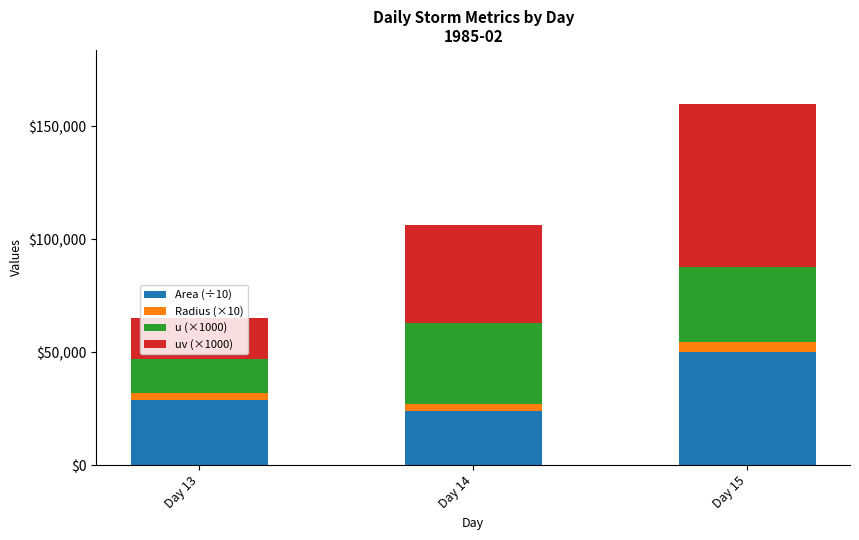

What are all the series names shown in the legend?

Area (÷10), Radius (×10), u (×1000), uv (×1000)